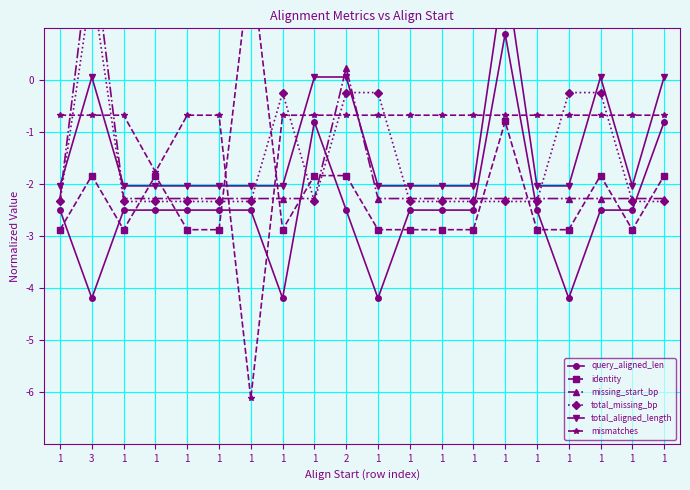

Rank the series by their maximum value, from lowest to highest.

mismatches, query_aligned_len, total_missing_bp, total_aligned_length, identity, missing_start_bp